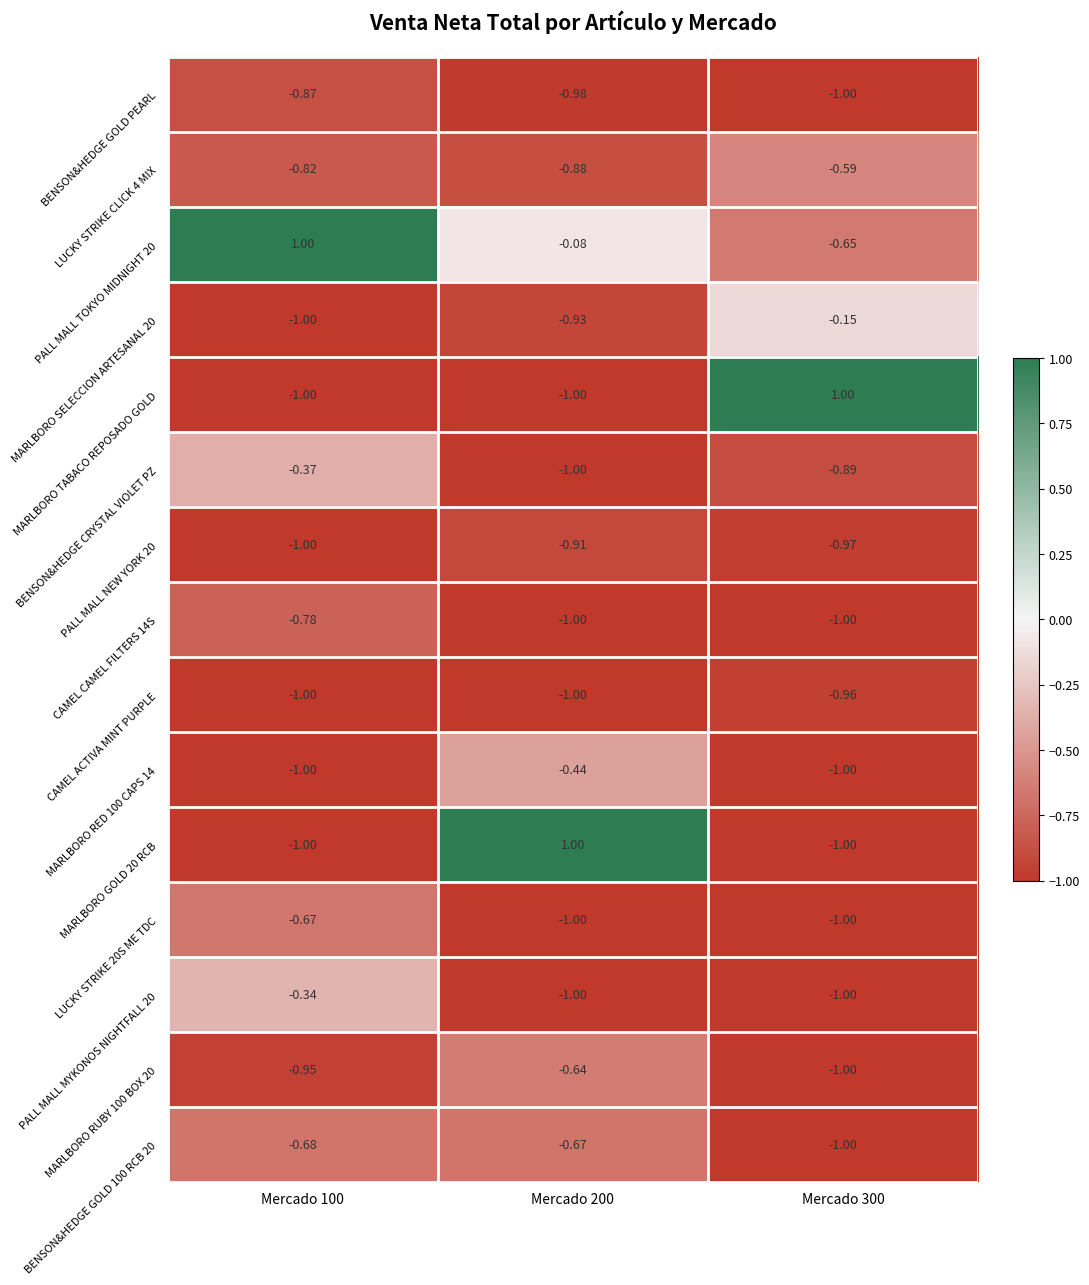

Between Mercado 100 and Mercado 300, which series saw the biggest shift?

MARLBORO TABACO REPOSADO GOLD